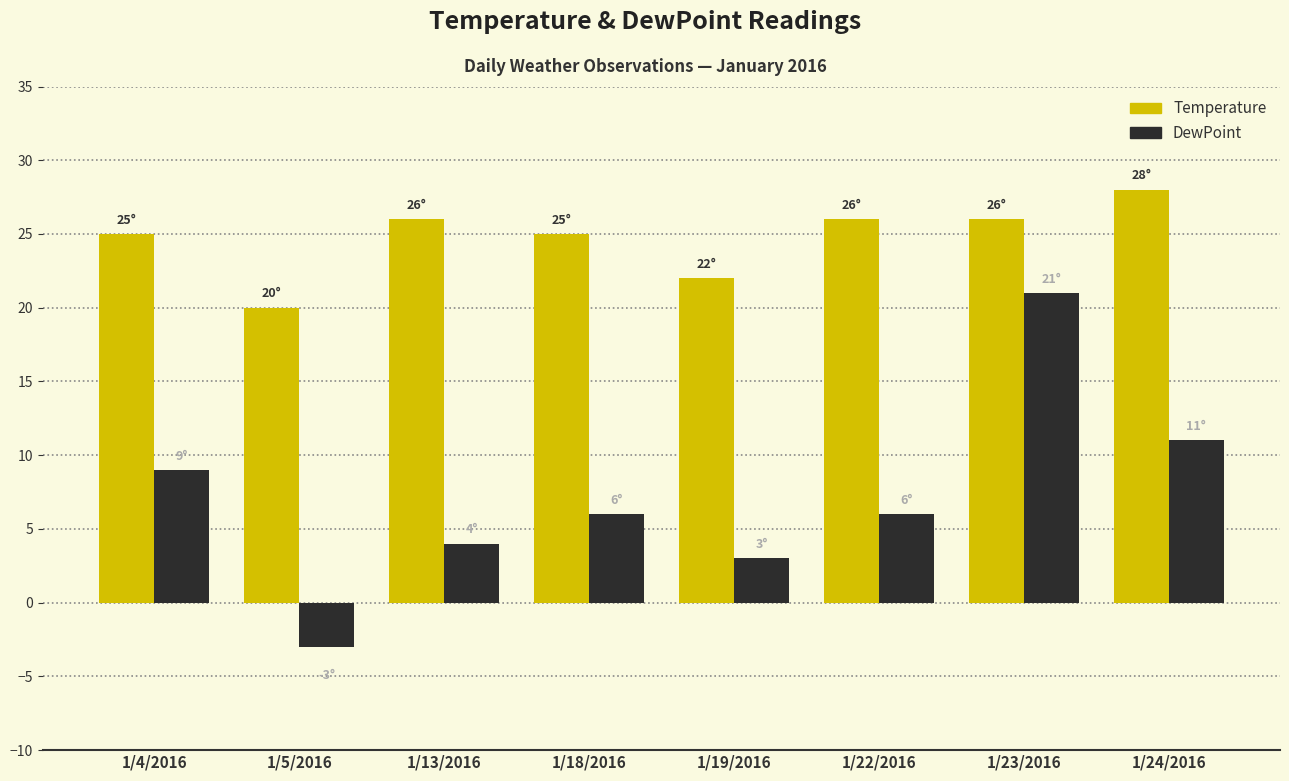

What is the value of the DewPoint bar at the 6th from the left?

6